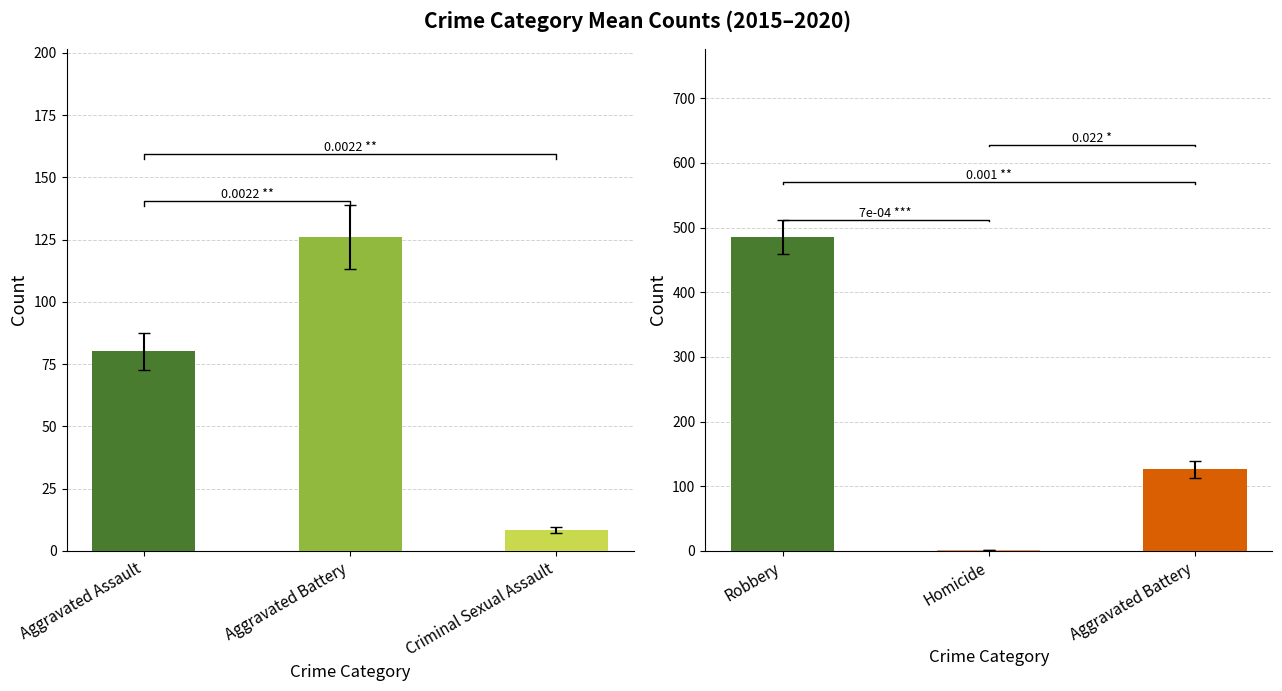

Reading left to right, transcribe all the data shown in this chart.

Aggravated Assault: 46	71	95	77	98	94
Aggravated Battery: 82	82	142	152	148	150
Criminal Sexual Assault: 12	8	8	11	8	3
Homicide: 0	1	1	1	2	3
Robbery: 395	510	446	520	591	450